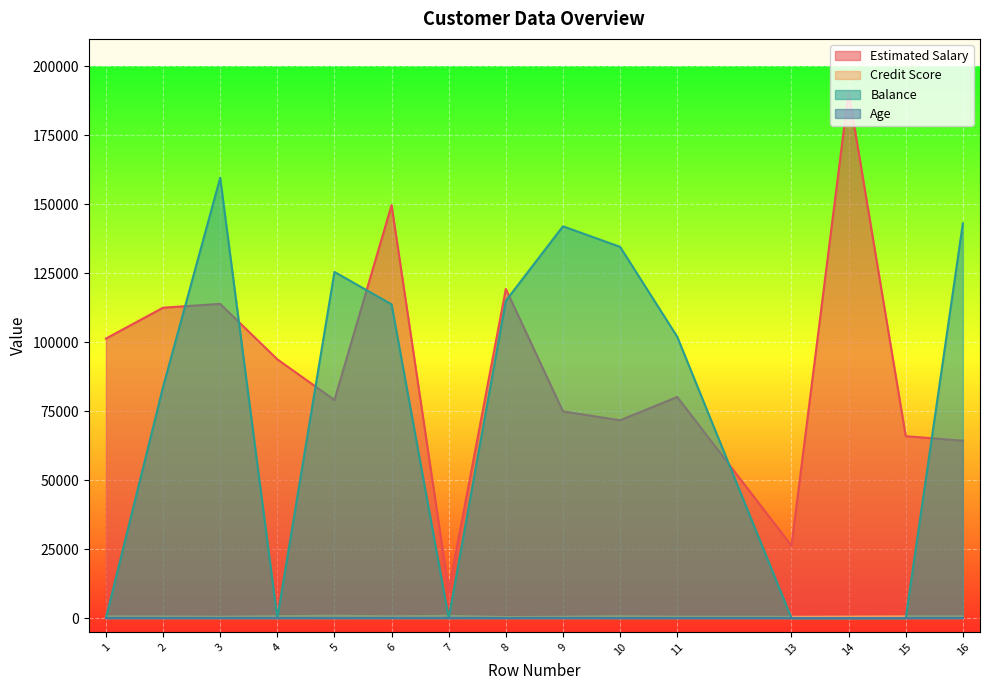

At which category does Balance reach its first local valley?

4